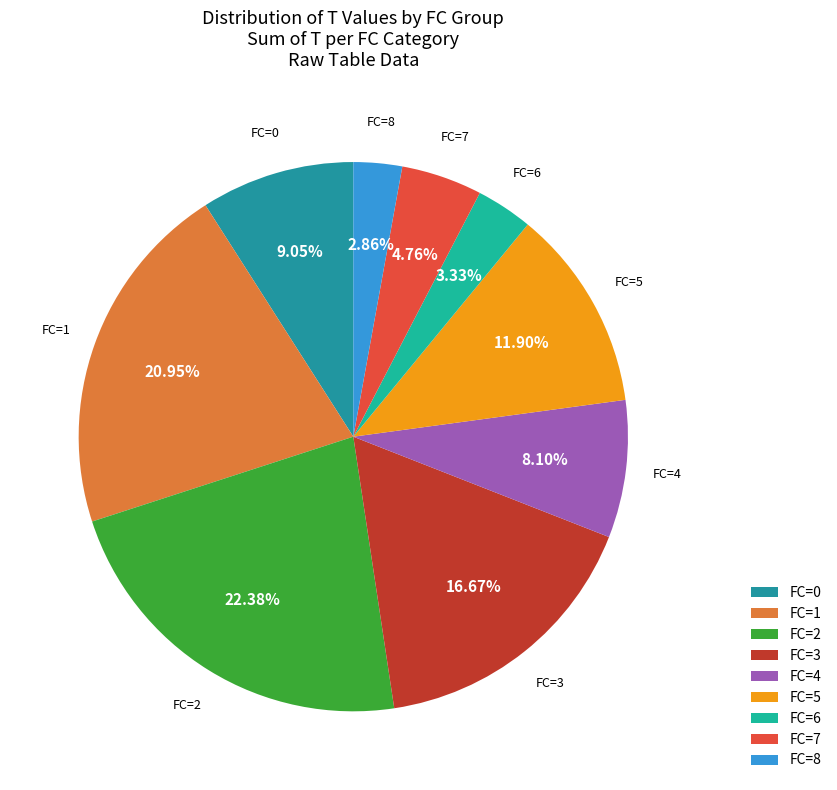

Is the sum of FC=6 and FC=0 greater than half?

No